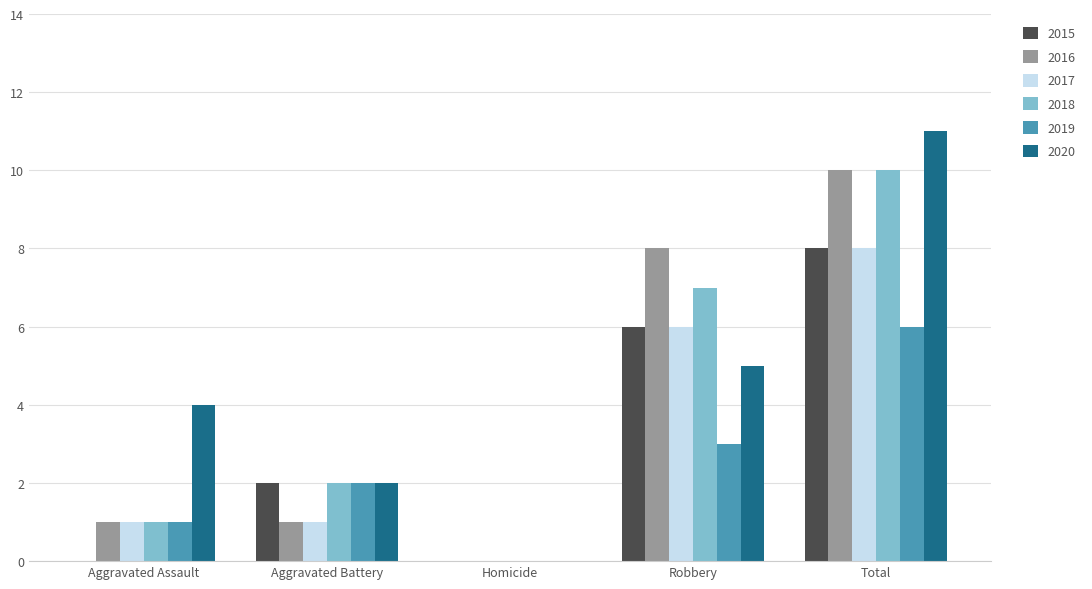

Which label corresponds to the largest value in the chart?

Total